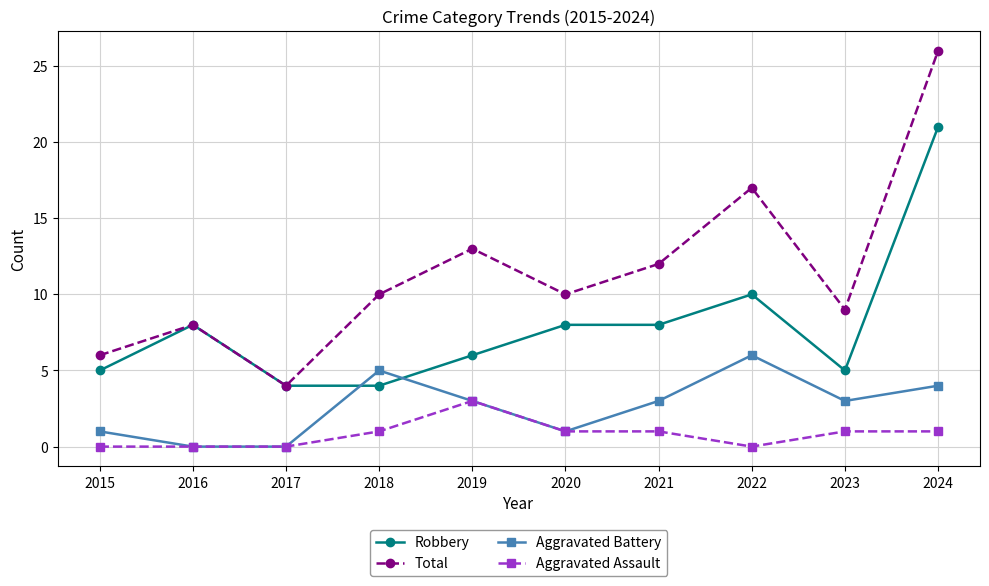

At which category does Robbery reach its first local peak?

2016